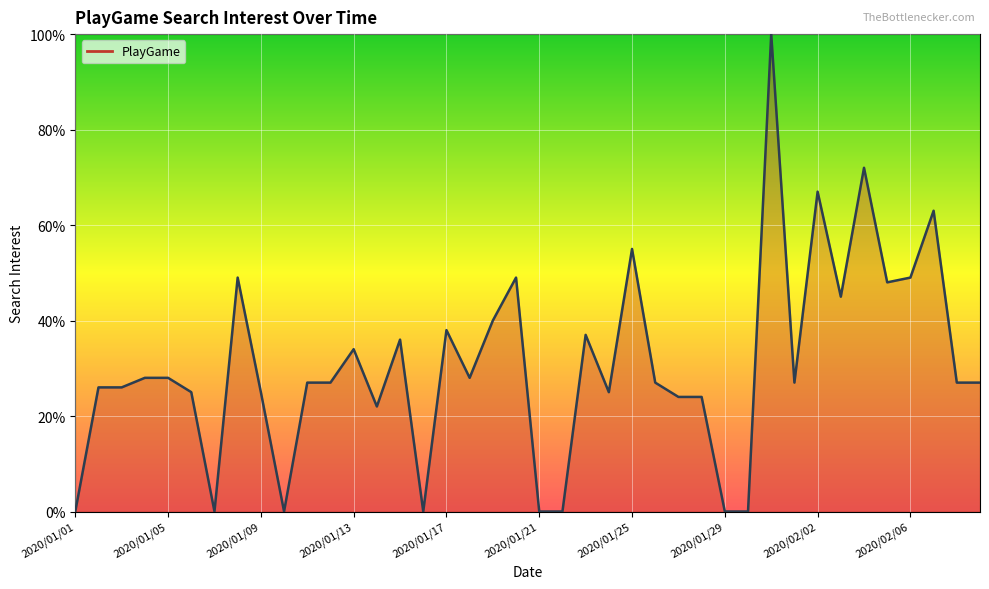

What is the difference between the maximum and minimum values?

100